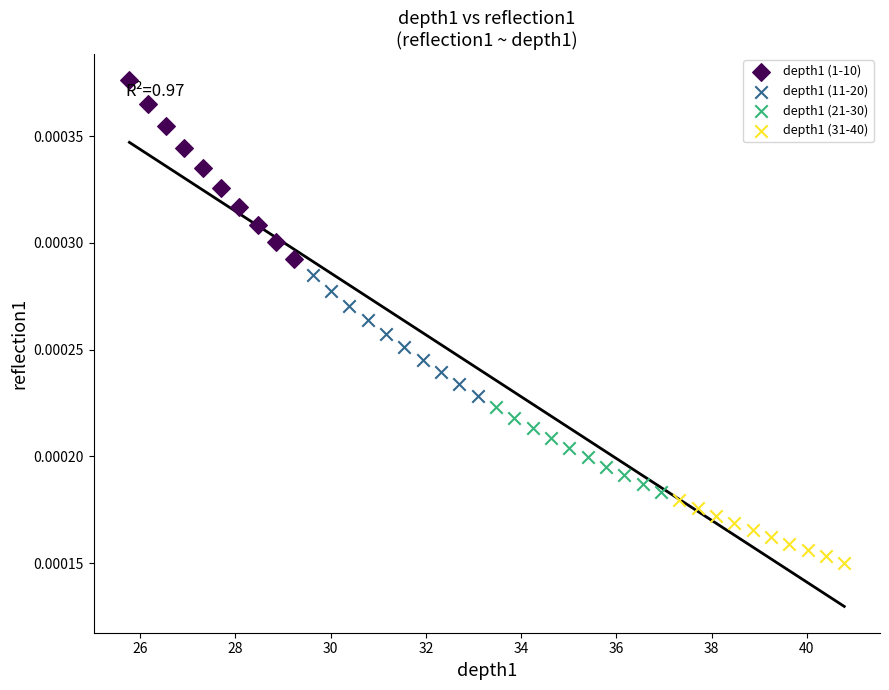

Which series has the widest spread of Y values?

depth1 (1-10)